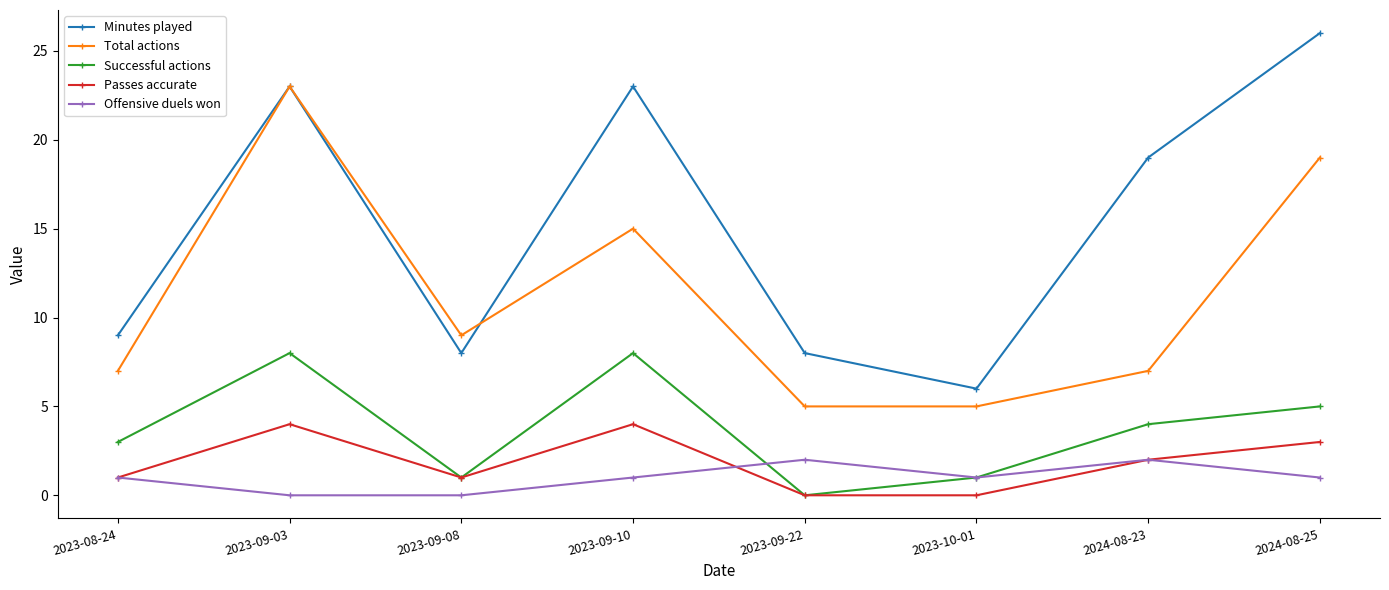

At which category does the chart reach its peak across all series?

2024-08-25